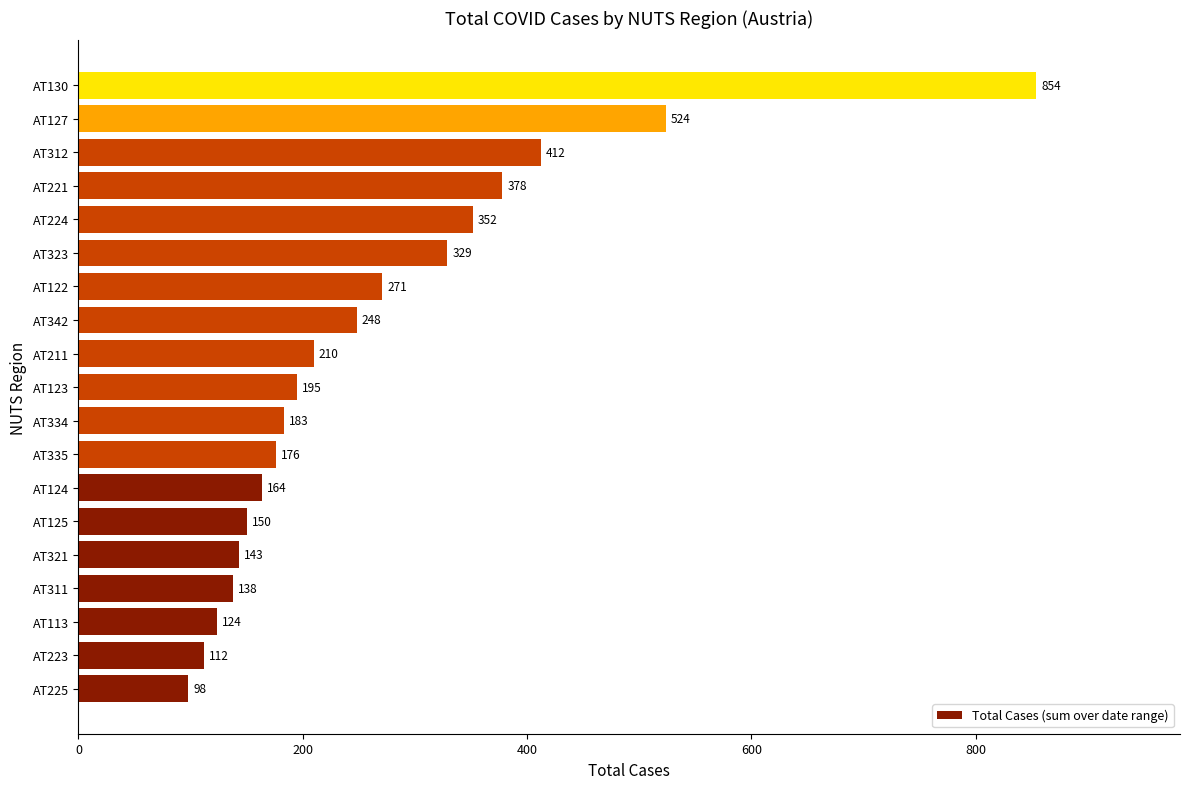

What is the sum of all values?

5061